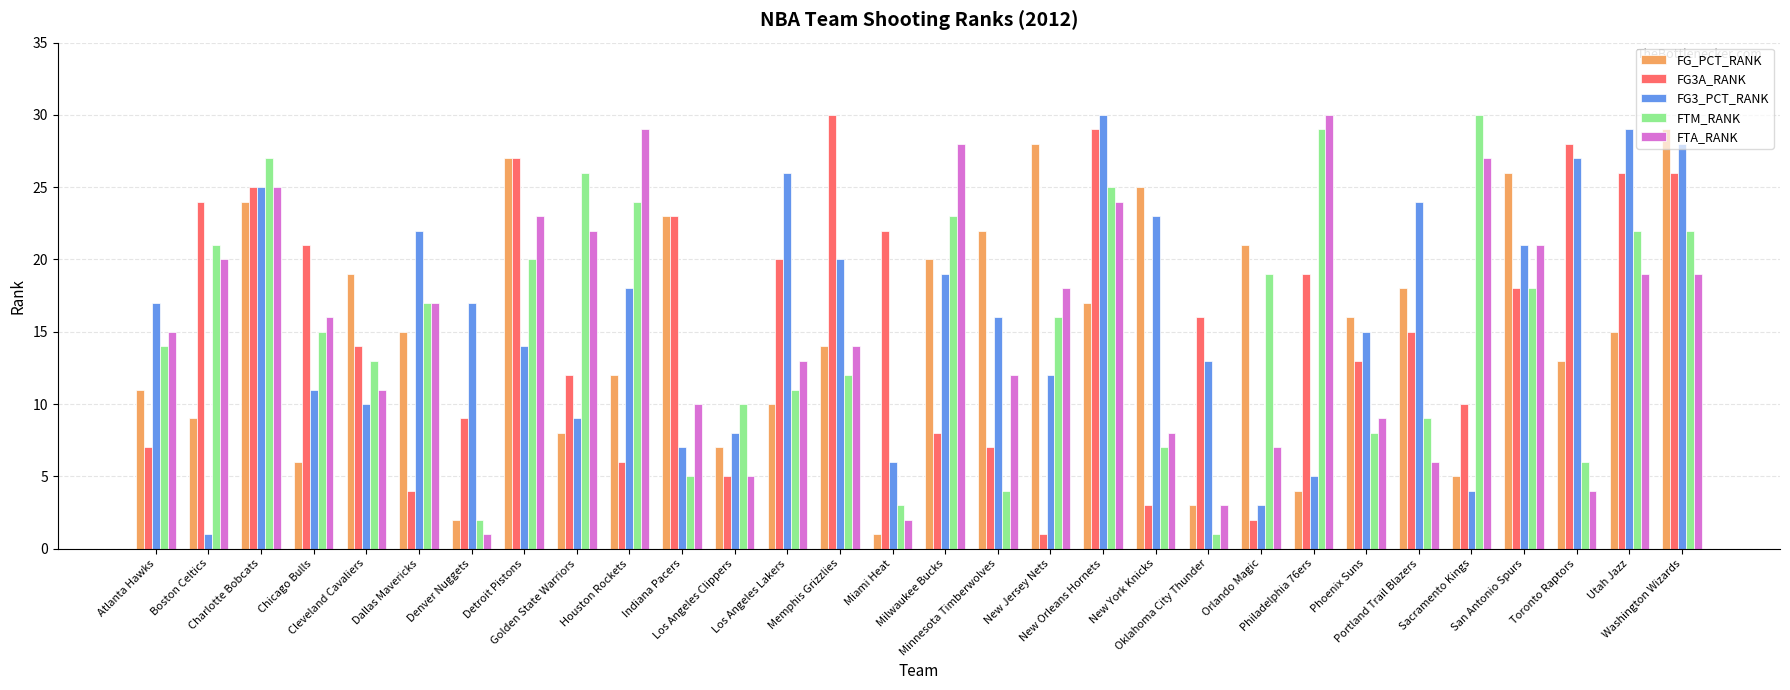

What is the maximum value shown in the chart?

30